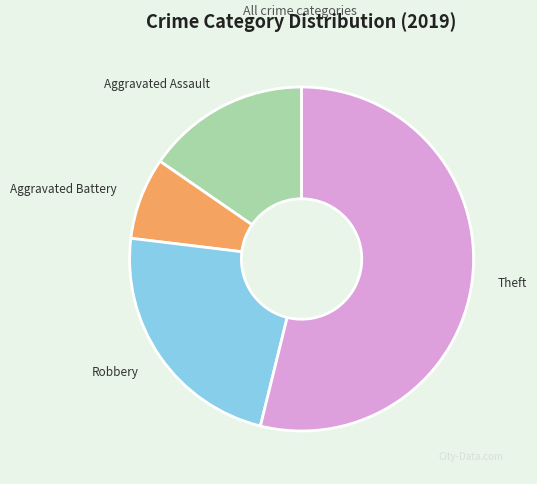

True or false: Robbery accounts for 23% of the total.

True